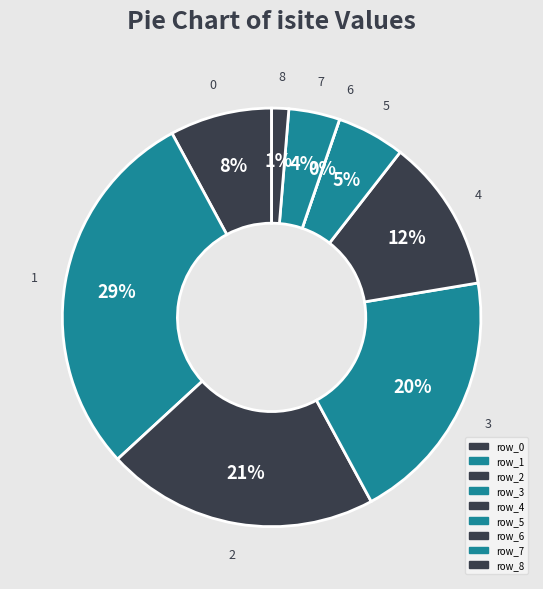

Does 6 represent more than half of the total?

No